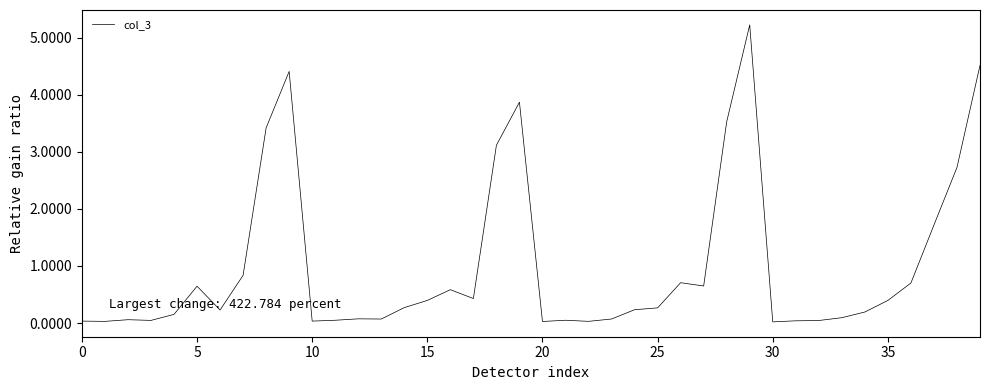

How many lines are shown in the chart?

1